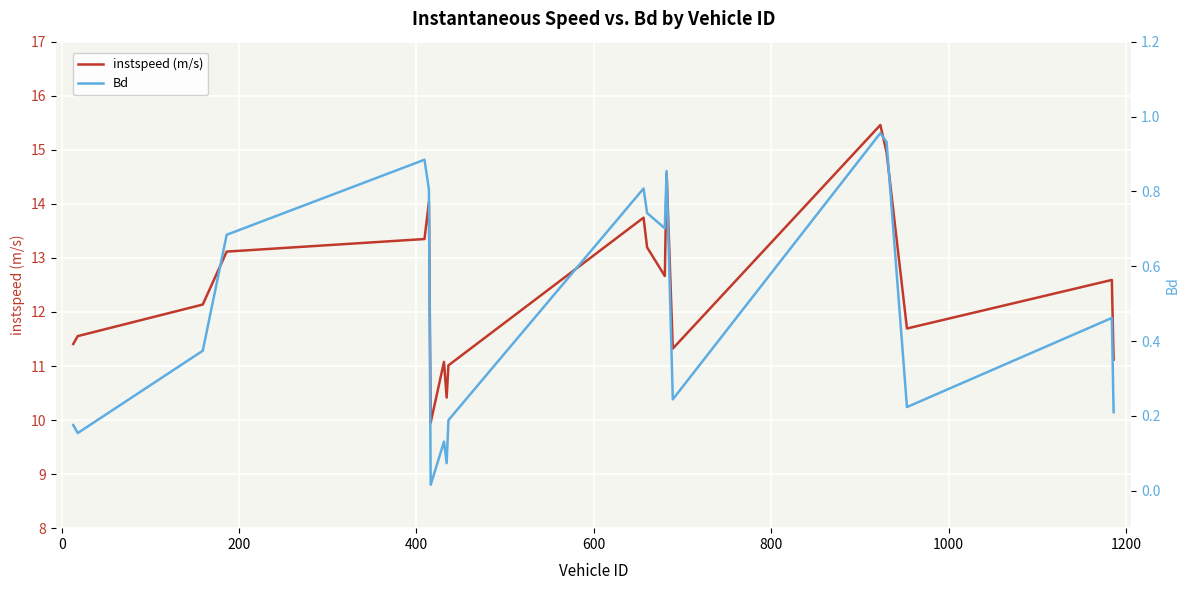

True or false: instspeed (m/s) and Bd cross at least once.

False